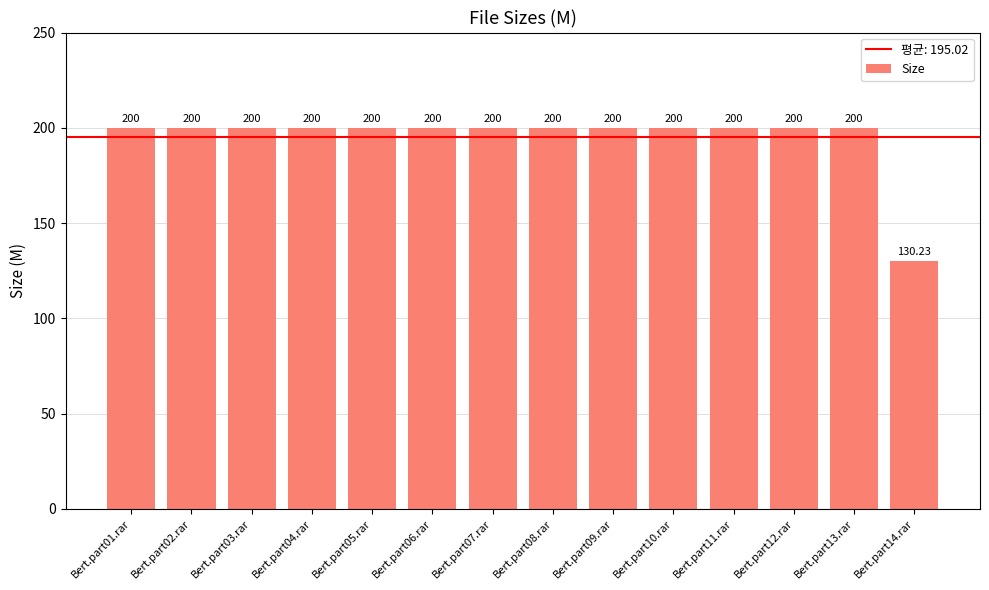

What is the ratio of the value at Bert.part06.rar to the value at Bert.part14.rar?

1.5